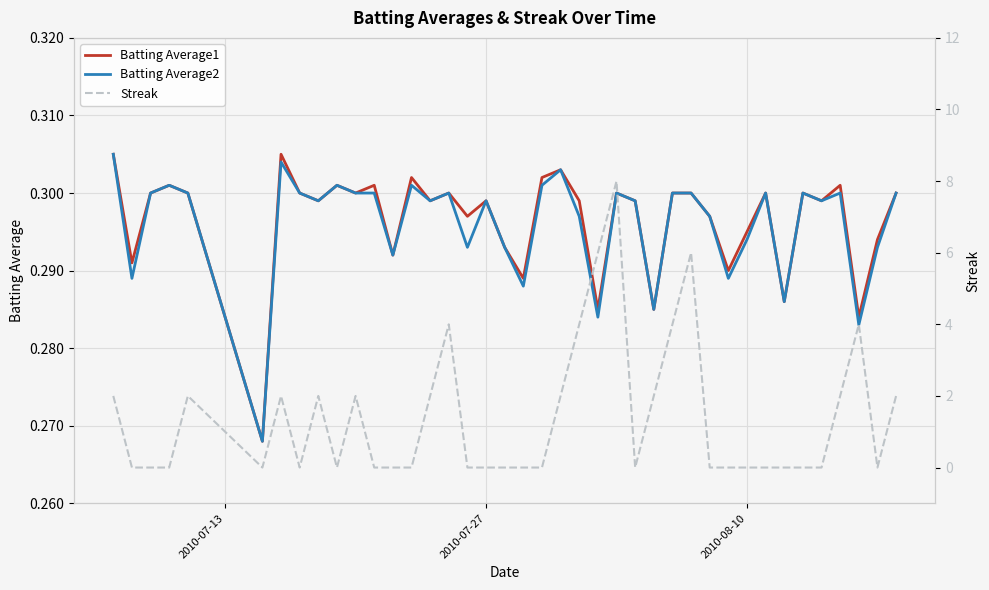

Where do Streak and Batting Average1 first cross each other?

2010-07-13 and 2010-07-27